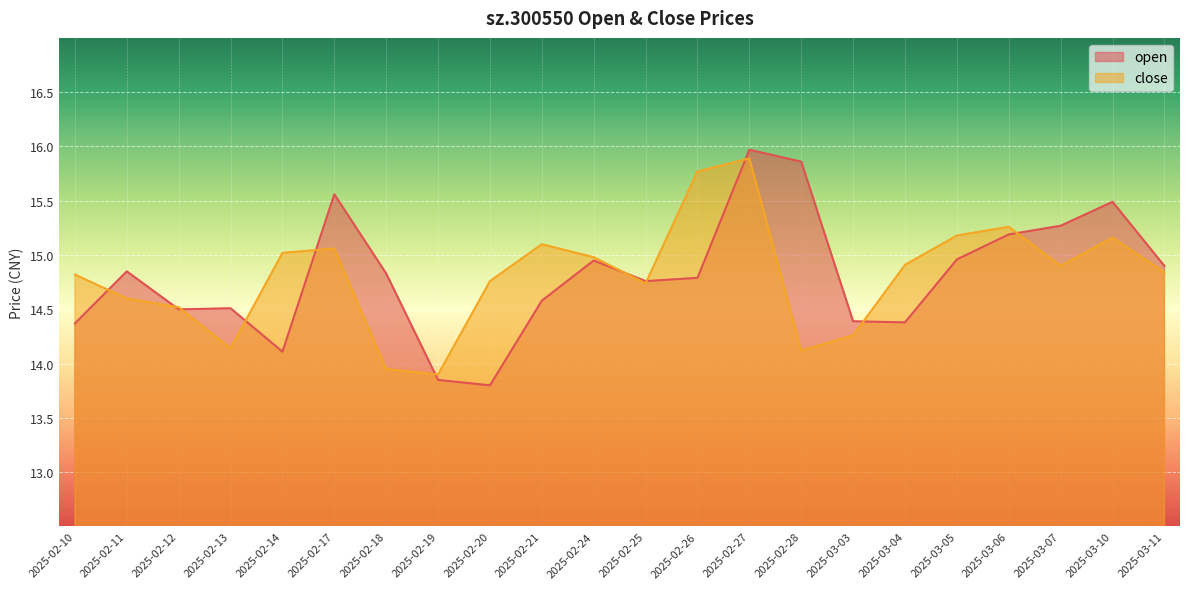

True or false: open and close intersect in this chart.

True